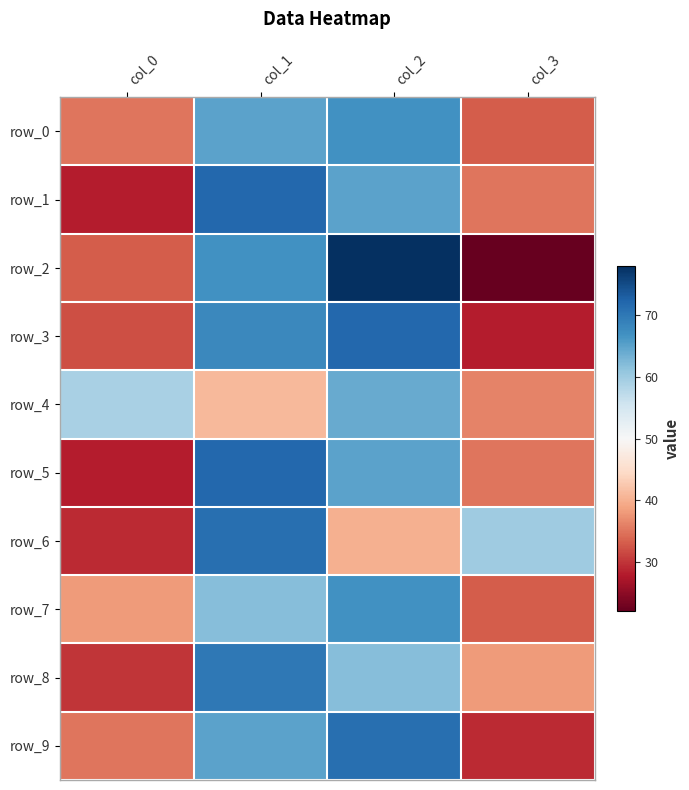

What is the difference between the row_0 values at col_2 and col_3?

34